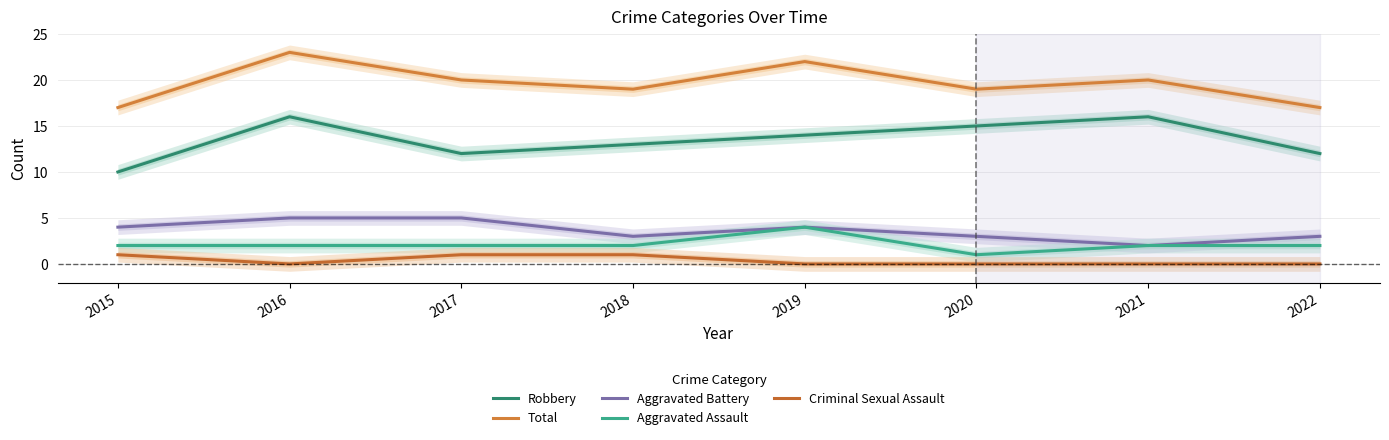

What is the difference between the maximum and minimum values in the Aggravated Assault series?

3